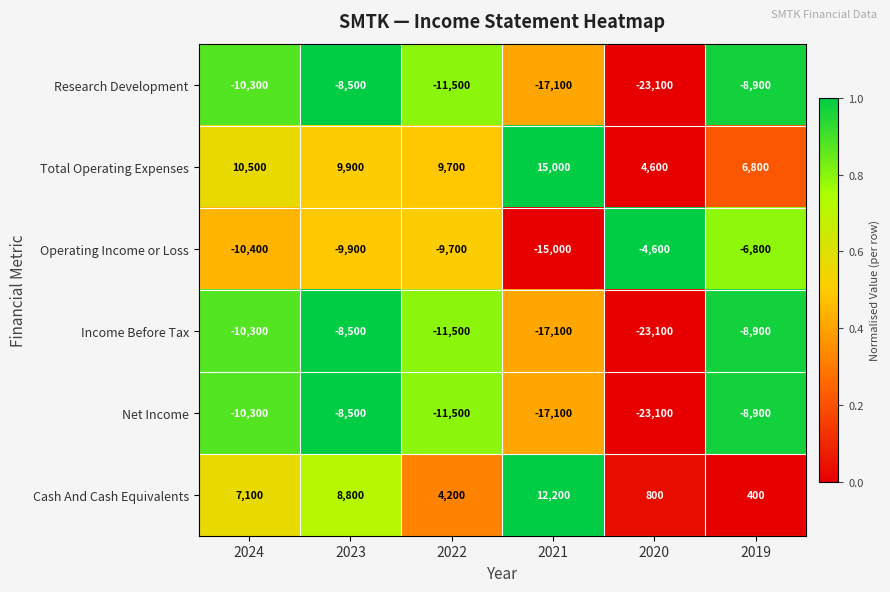

What is the difference between the Total Operating Expenses values at 2022 and 2019?

2900